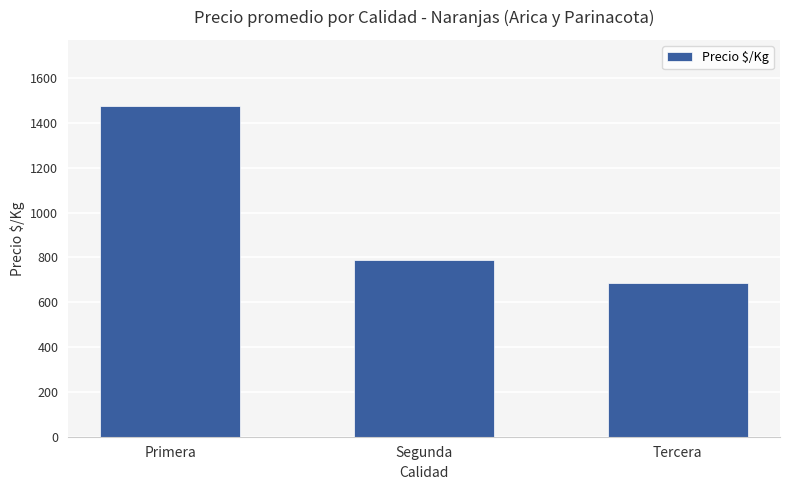

How many values are below 789?

1